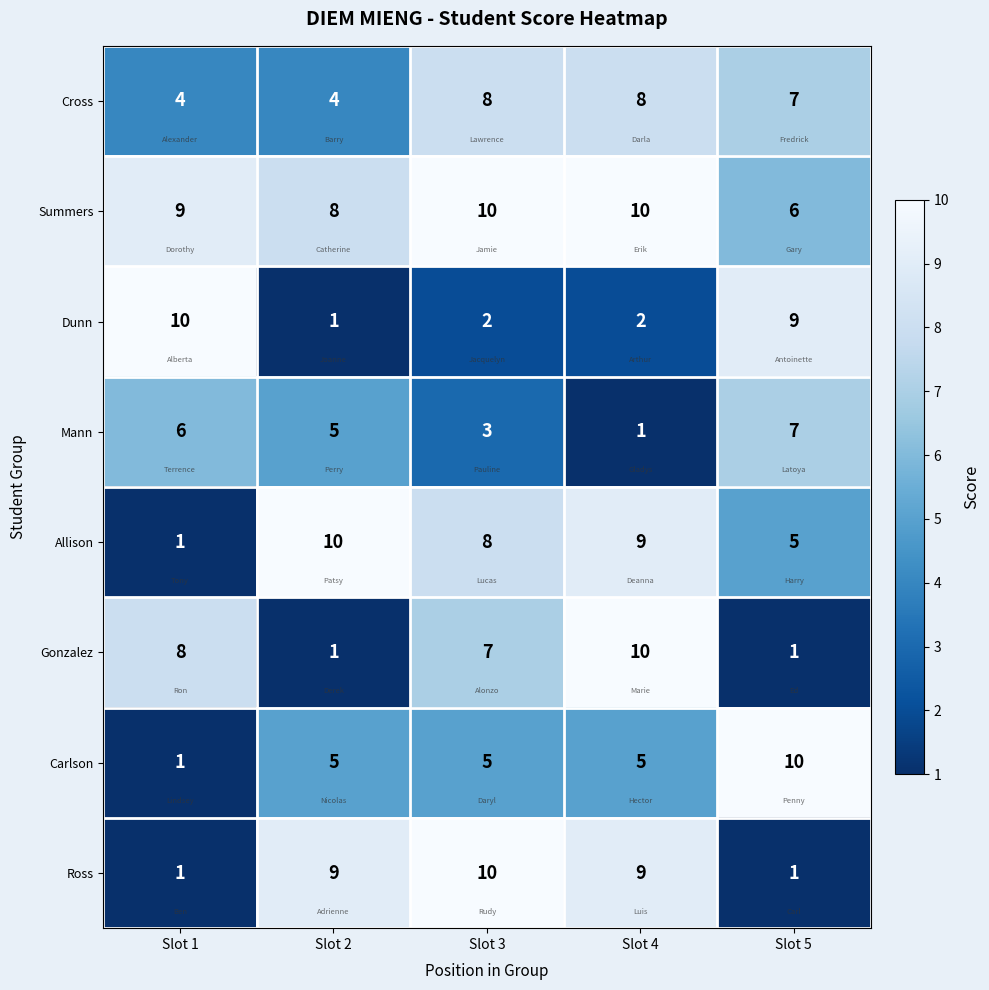

Which series changed the most between Slot 3 and Slot 5?

Ross